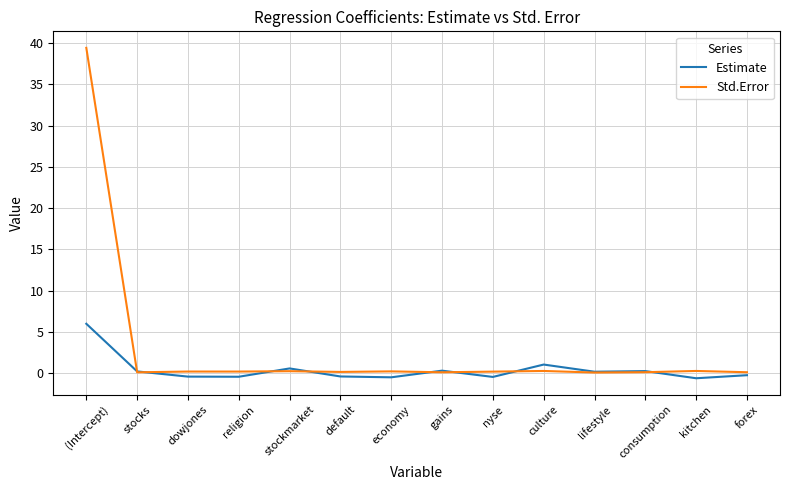

True or false: Std.Error has a value of 39.4 at (Intercept).

True